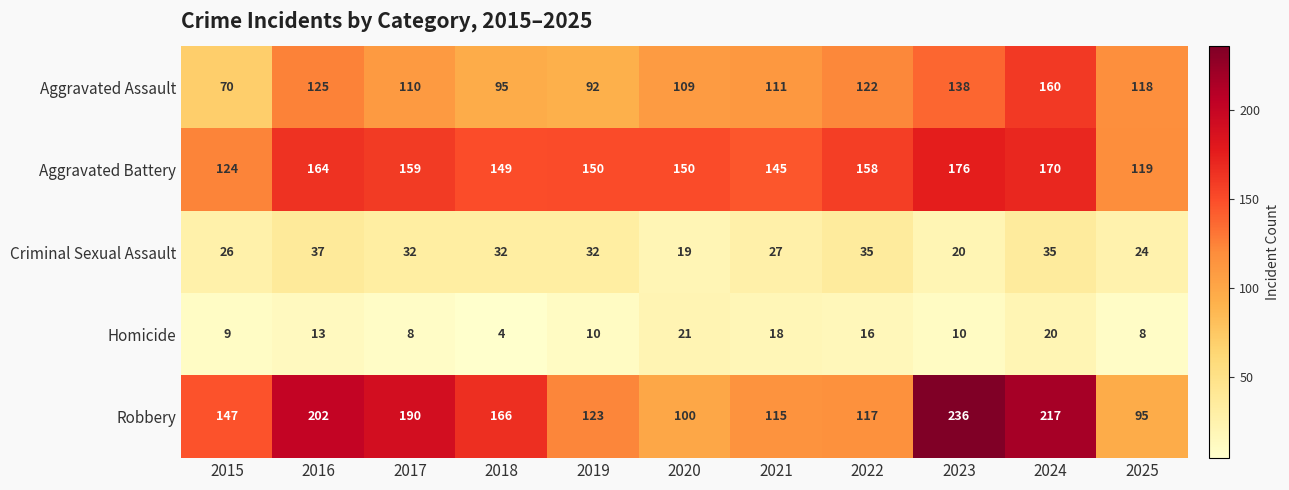

Is it true that Robbery equals 115 at 2021?

True